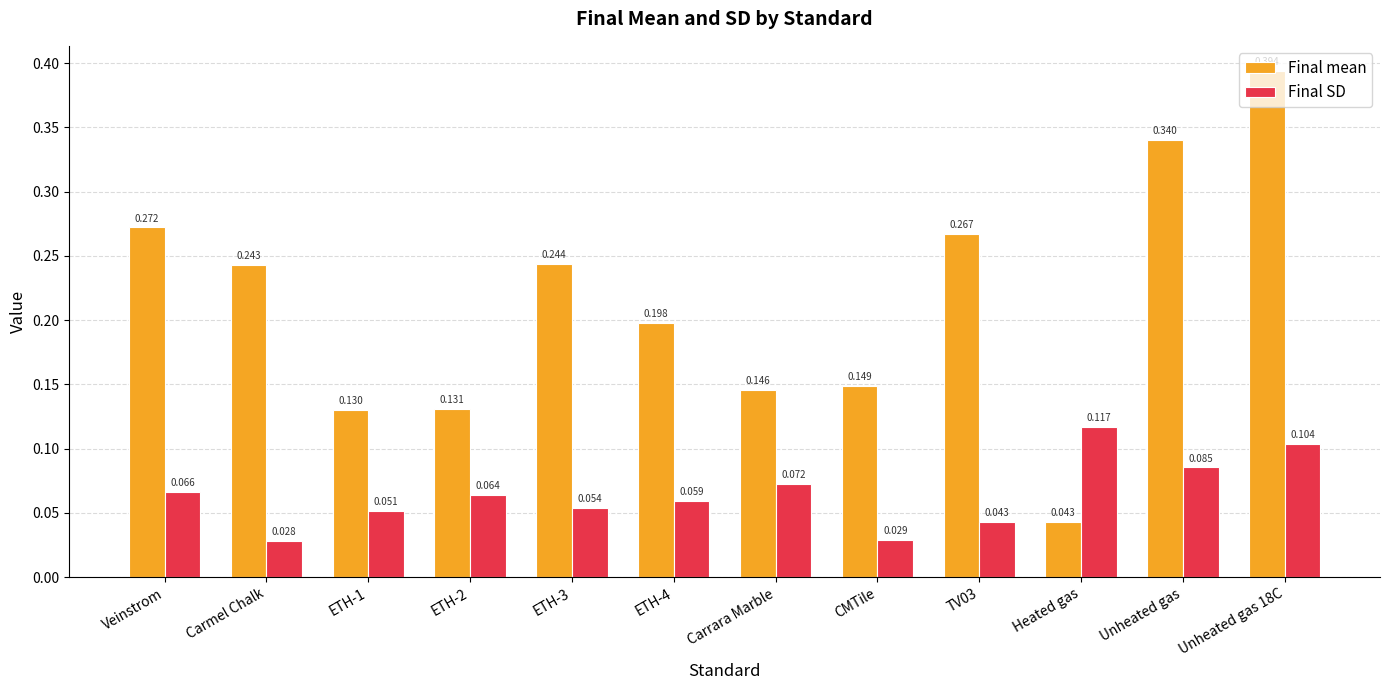

Between CMTile and TV03, which series saw the biggest shift?

Final mean